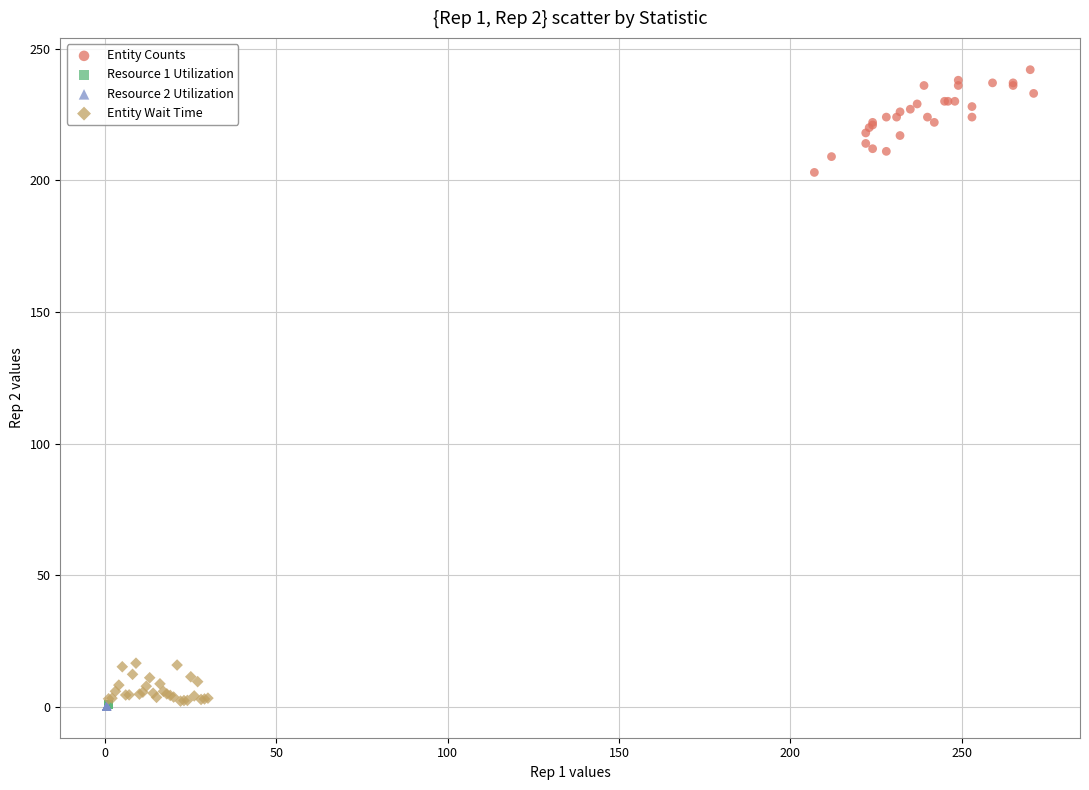

Which series contains the highest Y value?

Entity Counts